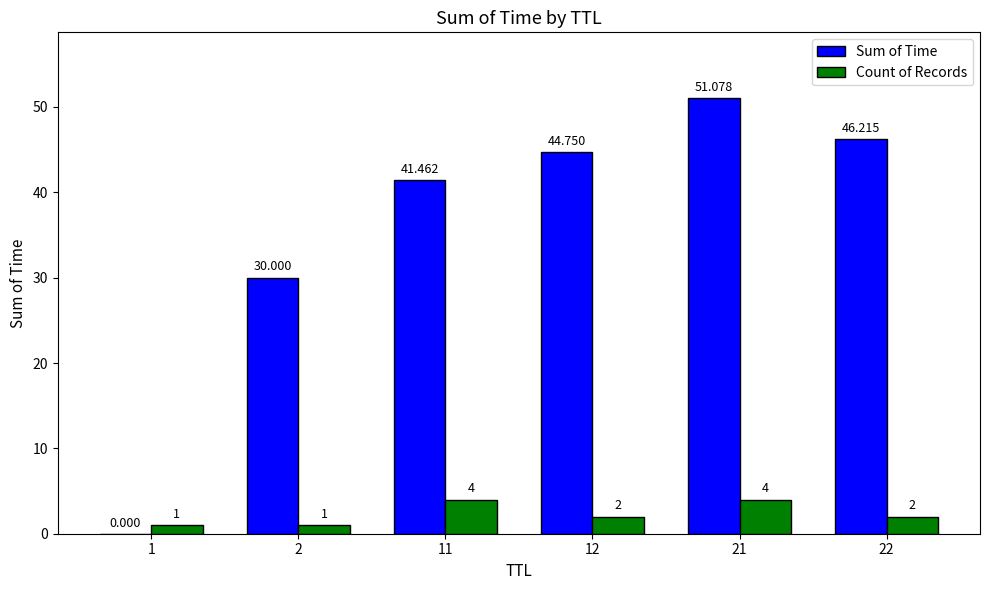

Which series changed the most between 12 and 21?

Sum of Time